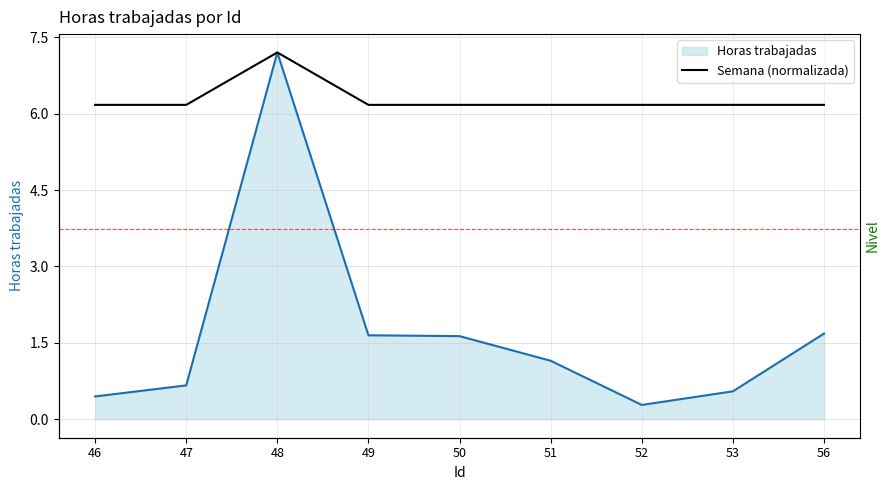

Is it true that the value at 49 is 10.5?

False